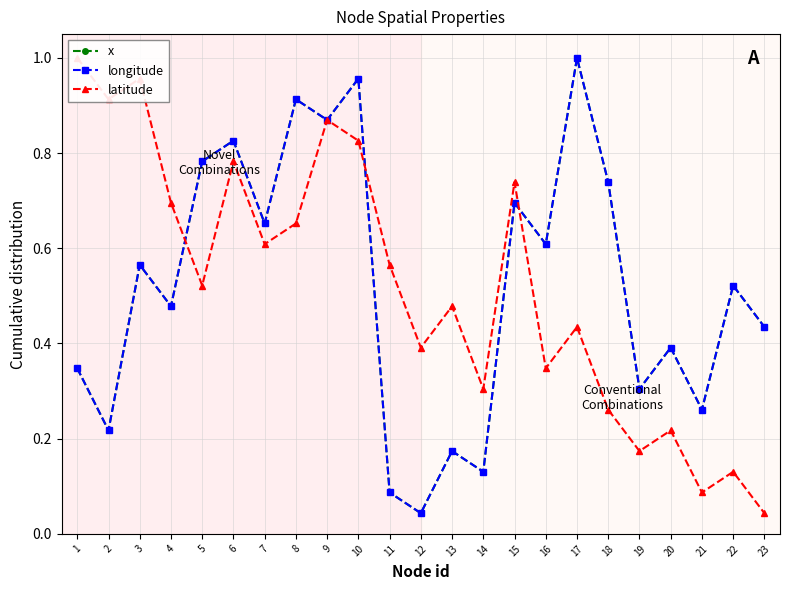

Reading left to right, transcribe all the data shown in this chart.

x: 1=0.3	2=0.2	3=0.6	4=0.5	5=0.8	6=0.8	7=0.7	8=0.9	9=0.9	10=1.0	11=0.1	12=0.0	13=0.2	14=0.1	15=0.7	16=0.6	17=1.0	18=0.7	19=0.3	20=0.4	21=0.3	22=0.5	23=0.4
longitude: 1=0.3	2=0.2	3=0.6	4=0.5	5=0.8	6=0.8	7=0.7	8=0.9	9=0.9	10=1.0	11=0.1	12=0.0	13=0.2	14=0.1	15=0.7	16=0.6	17=1.0	18=0.7	19=0.3	20=0.4	21=0.3	22=0.5	23=0.4
latitude: 1=1.0	2=0.9	3=1.0	4=0.7	5=0.5	6=0.8	7=0.6	8=0.7	9=0.9	10=0.8	11=0.6	12=0.4	13=0.5	14=0.3	15=0.7	16=0.3	17=0.4	18=0.3	19=0.2	20=0.2	21=0.1	22=0.1	23=0.0